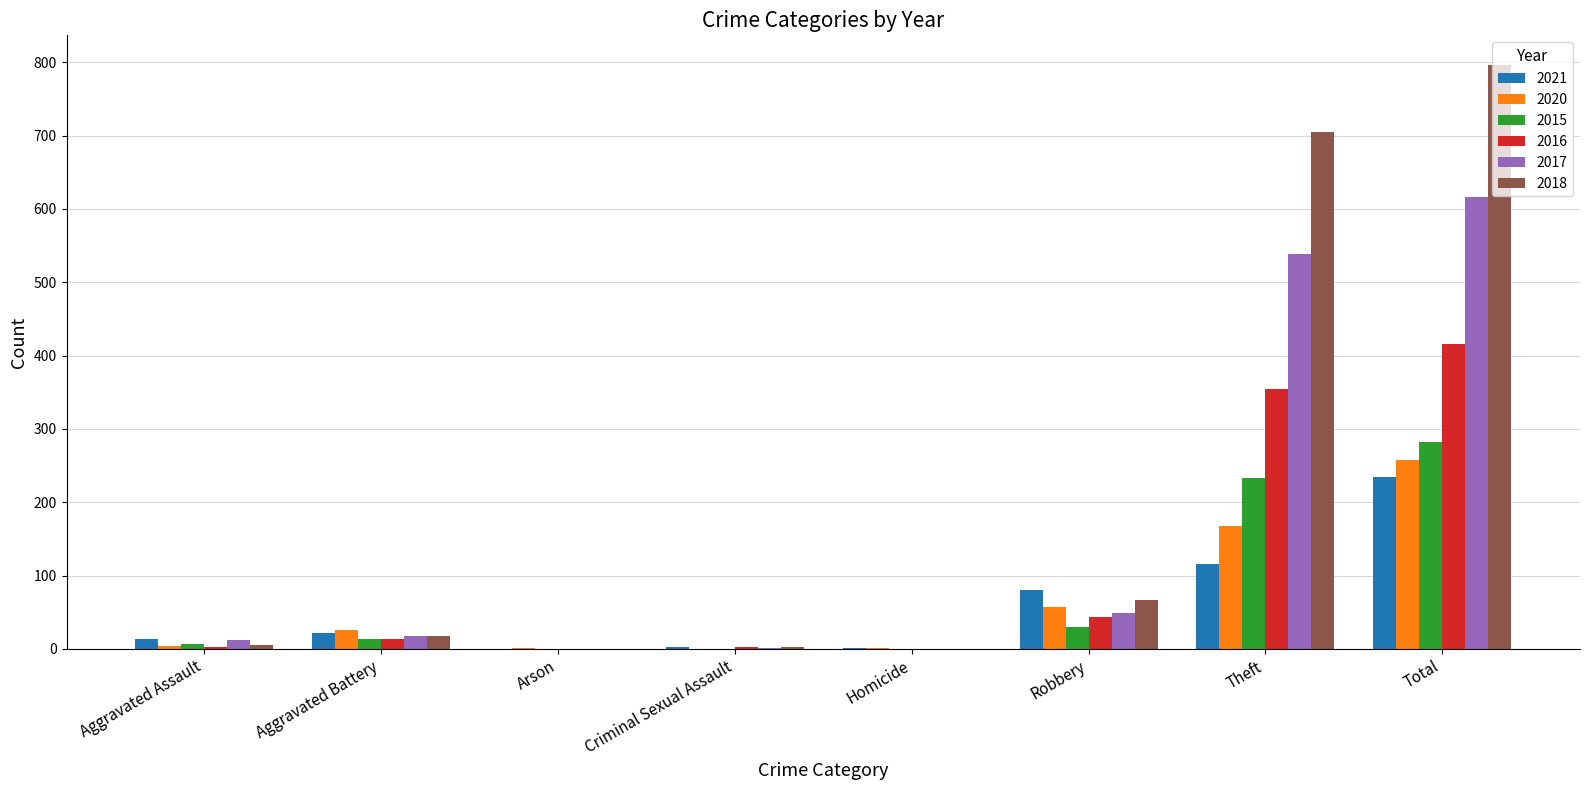

What is the sum of all 2015 values?

564